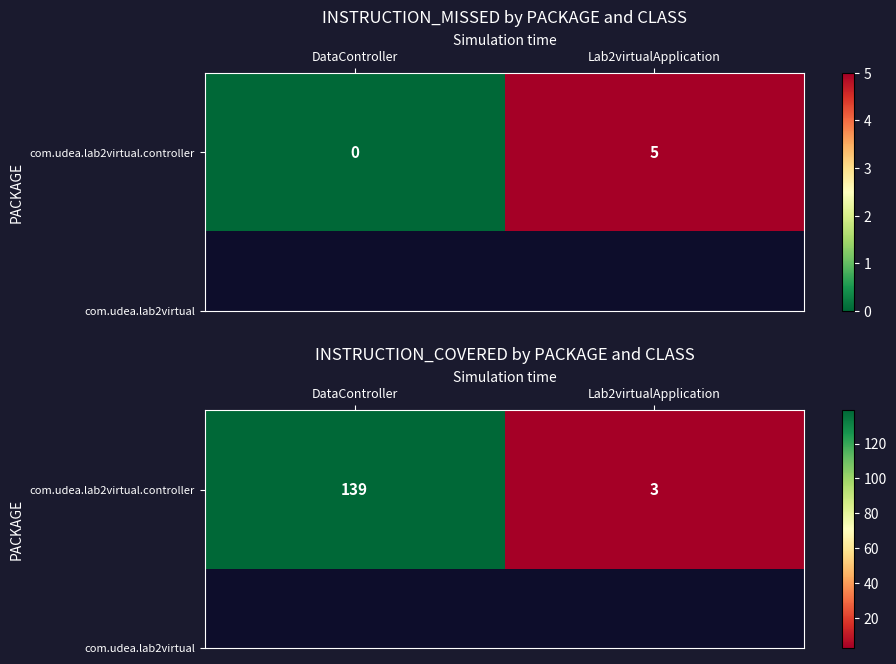

Reading right to left, transcribe all the data shown in this chart.

Lab2virtualApplication=3	DataController=139